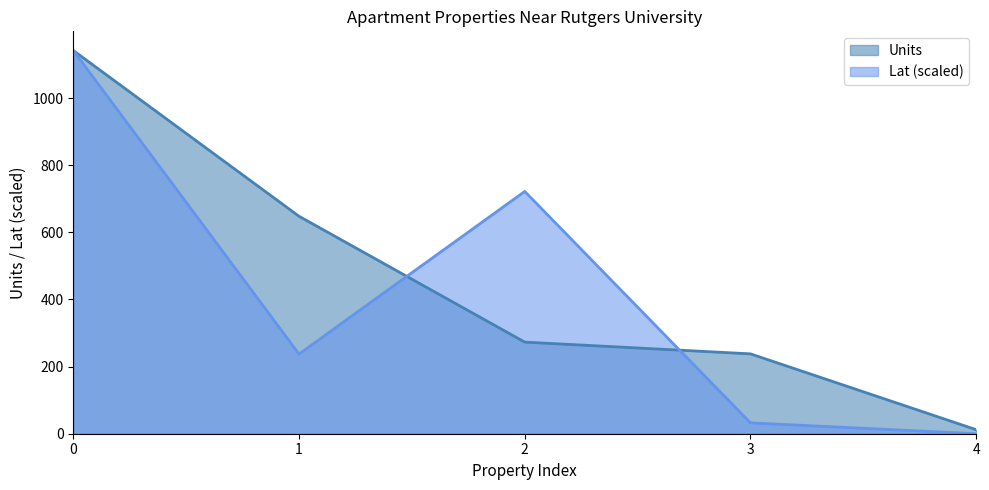

Reading left to right, what are all the values shown in this chart?

Units: 1142.0	648.0	273.0	238.0	12.0
Lat: 1142.0	237.4	722.0	32.5	0.0